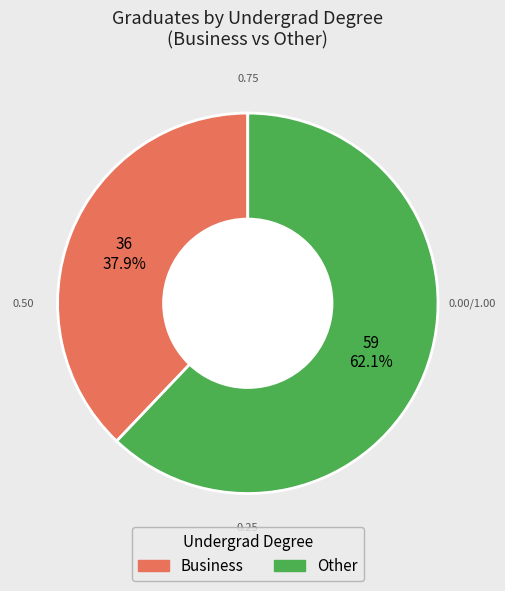

What is the largest slice in the pie chart?

Other